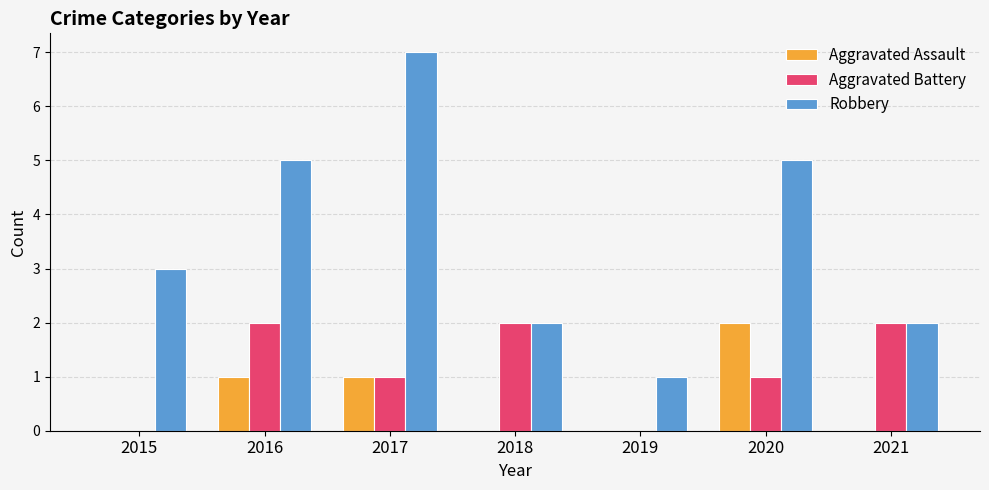

What is the approximate value of Robbery at 2016?

5